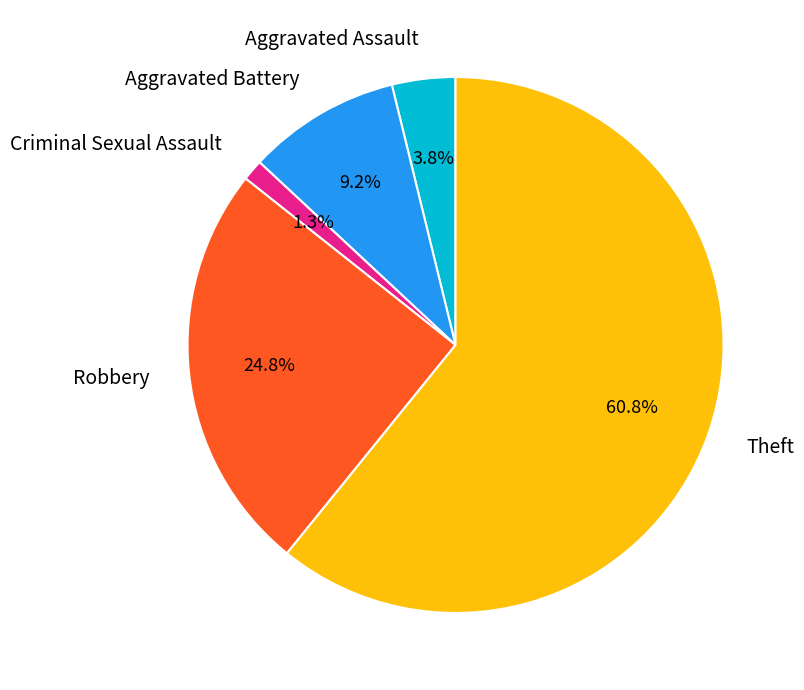

Is there a majority slice in this chart?

Yes